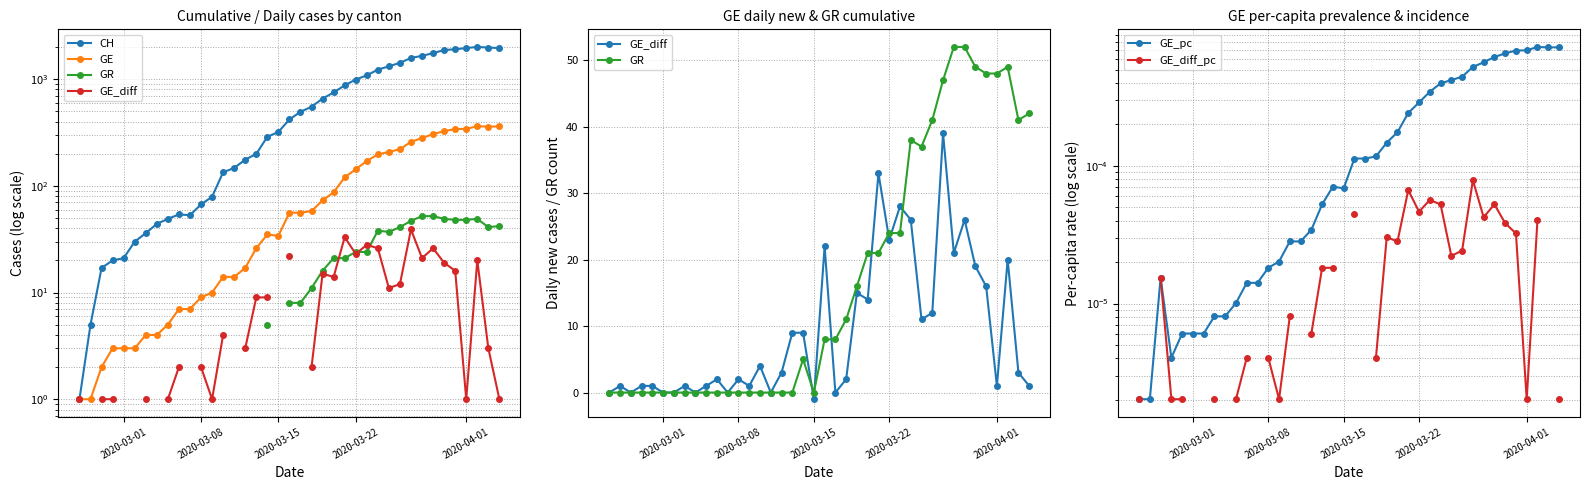

True or false: GE_diff has a value of 8.6 at 35.

False